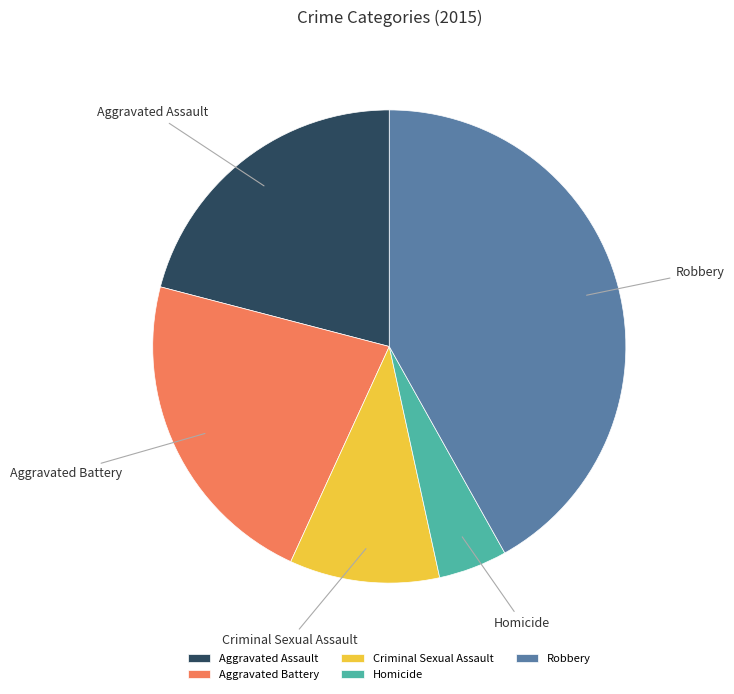

Combined, do Criminal Sexual Assault and Robbery account for over 50%?

Yes